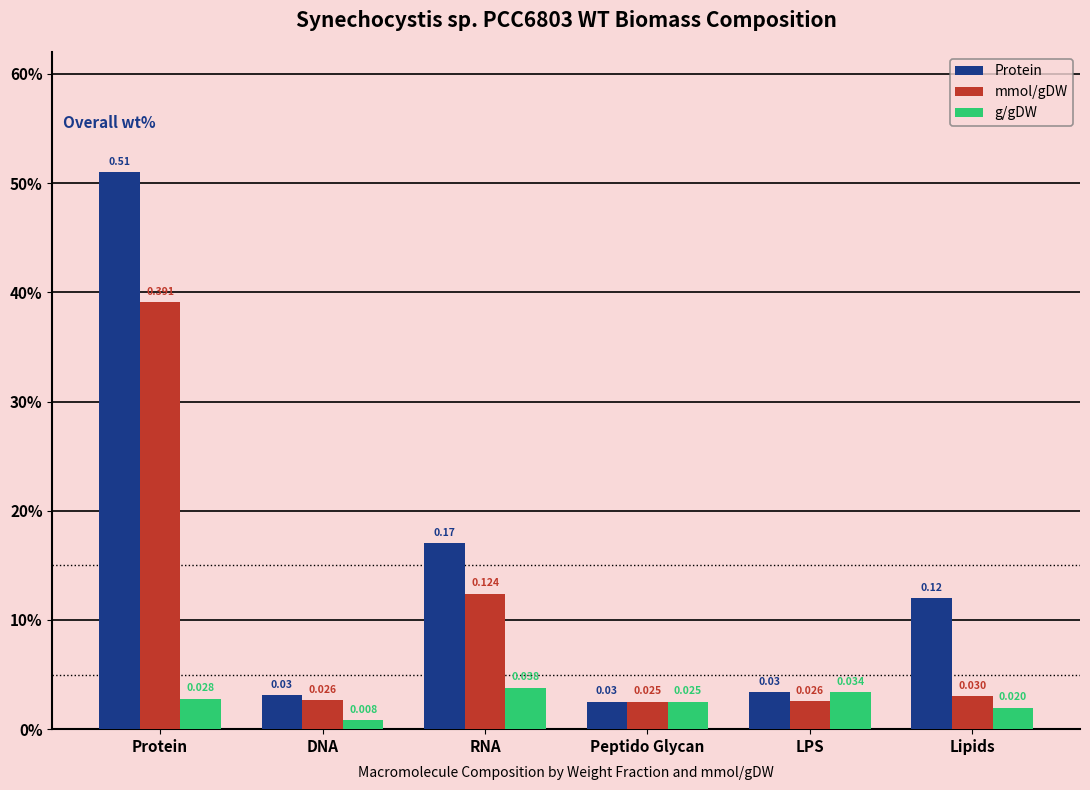

Between DNA and LPS, which series saw the biggest shift?

g/gDW